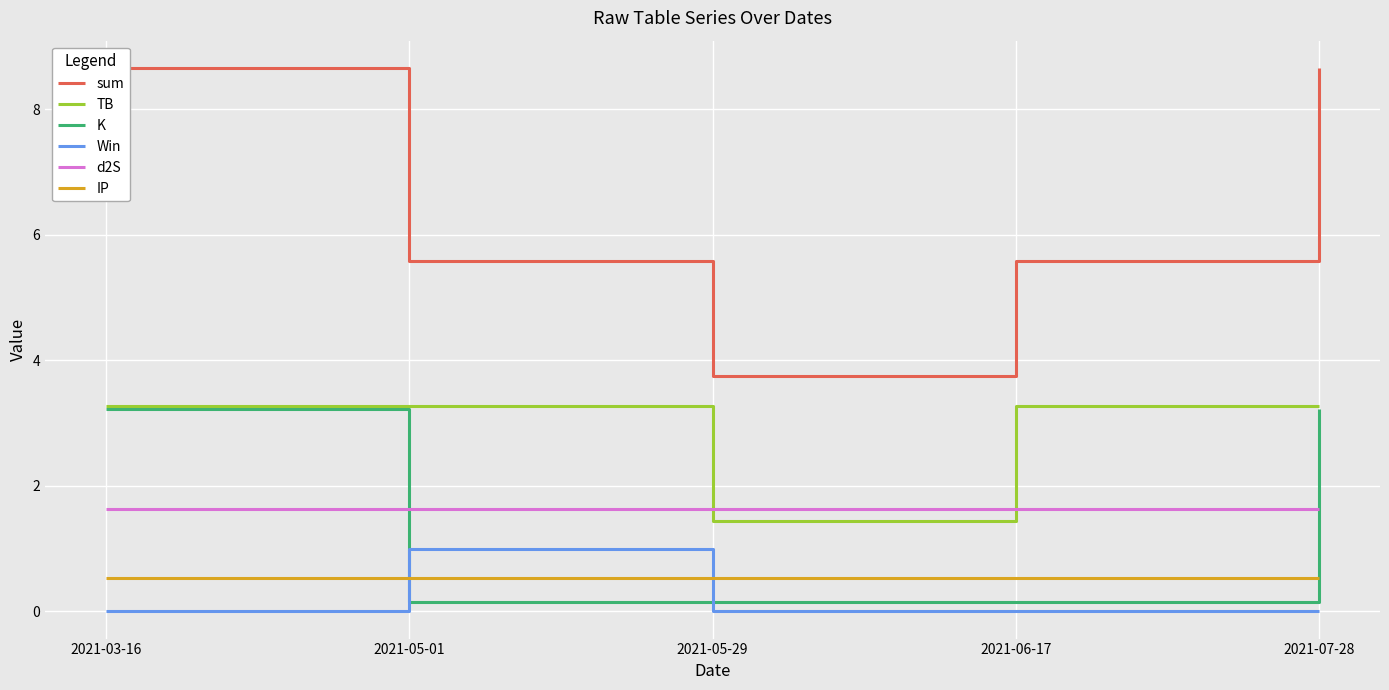

True or false: sum and K cross at least once.

False